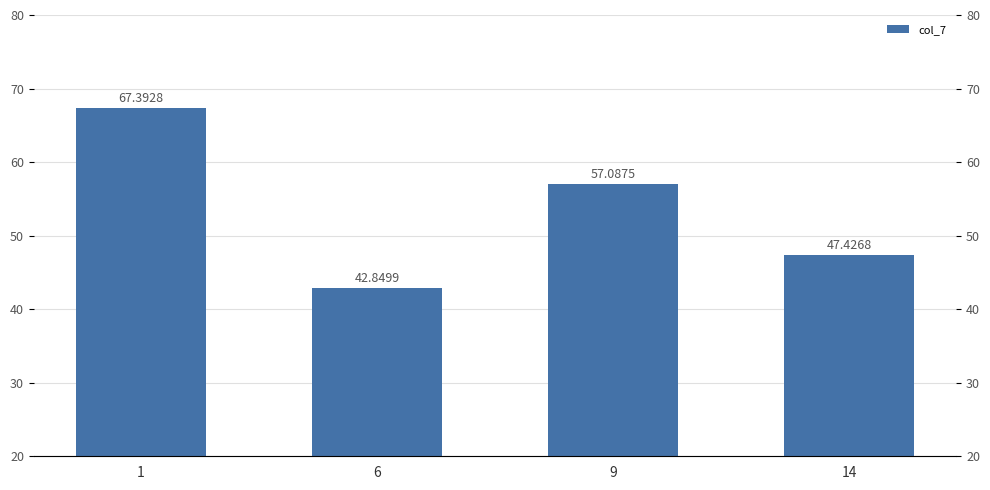

What is the maximum value shown in the chart?

67.4